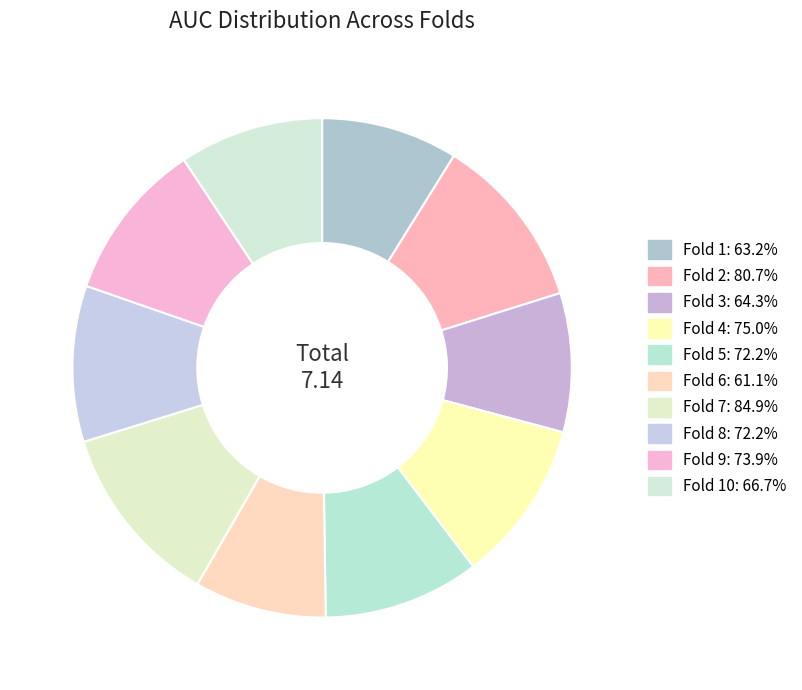

Which slice is the smallest?

Fold 6